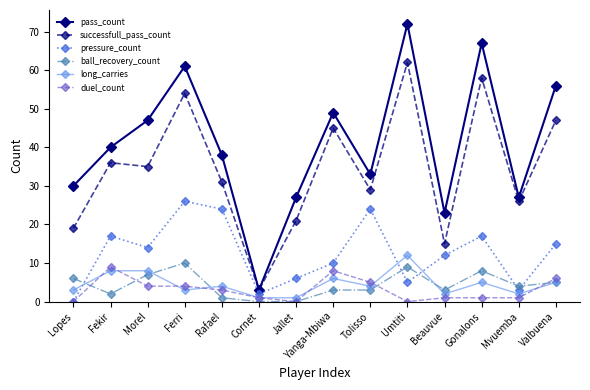

Where is successfull_pass_count nearest to the value 32?

Rafael